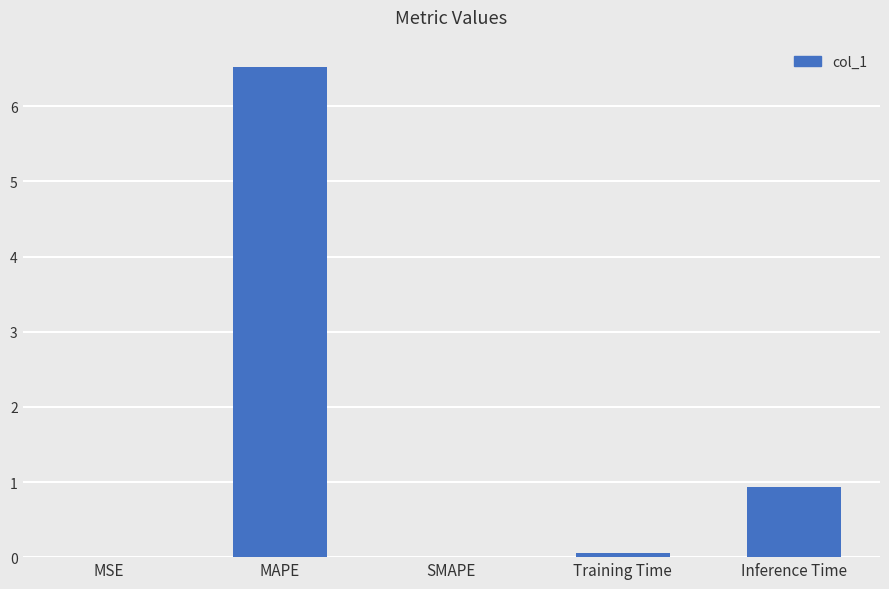

What is the maximum value shown in the chart?

6.5